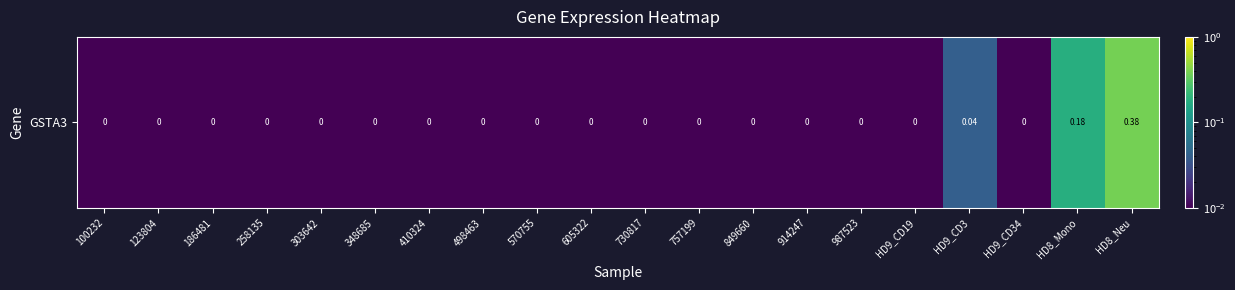

Reading left to right, what are all the values shown in this chart?

0.0	0.0	0.0	0.0	0.0	0.0	0.0	0.0	0.0	0.0	0.0	0.0	0.0	0.0	0.0	0.0	0.0	0.0	0.2	0.4